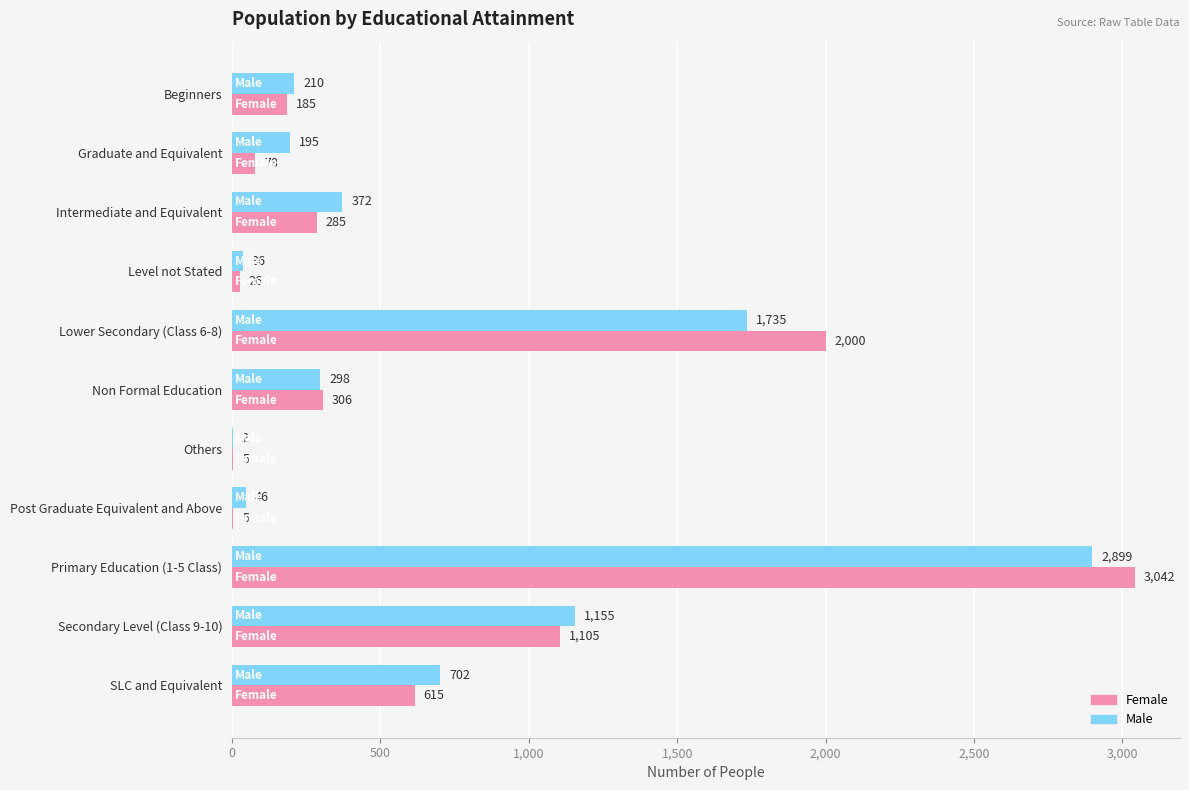

What value does the Female series have at Primary Education (1-5 Class), to the nearest 10?

3040